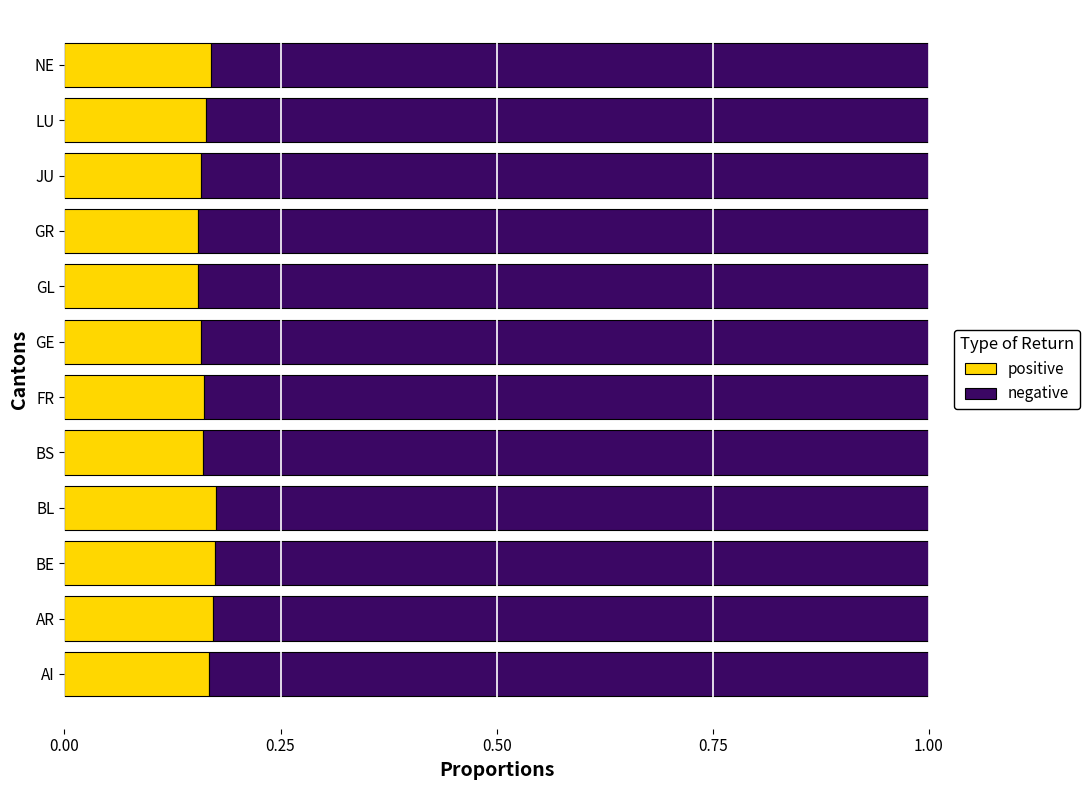

What is the total value across all series at BS?

1.0